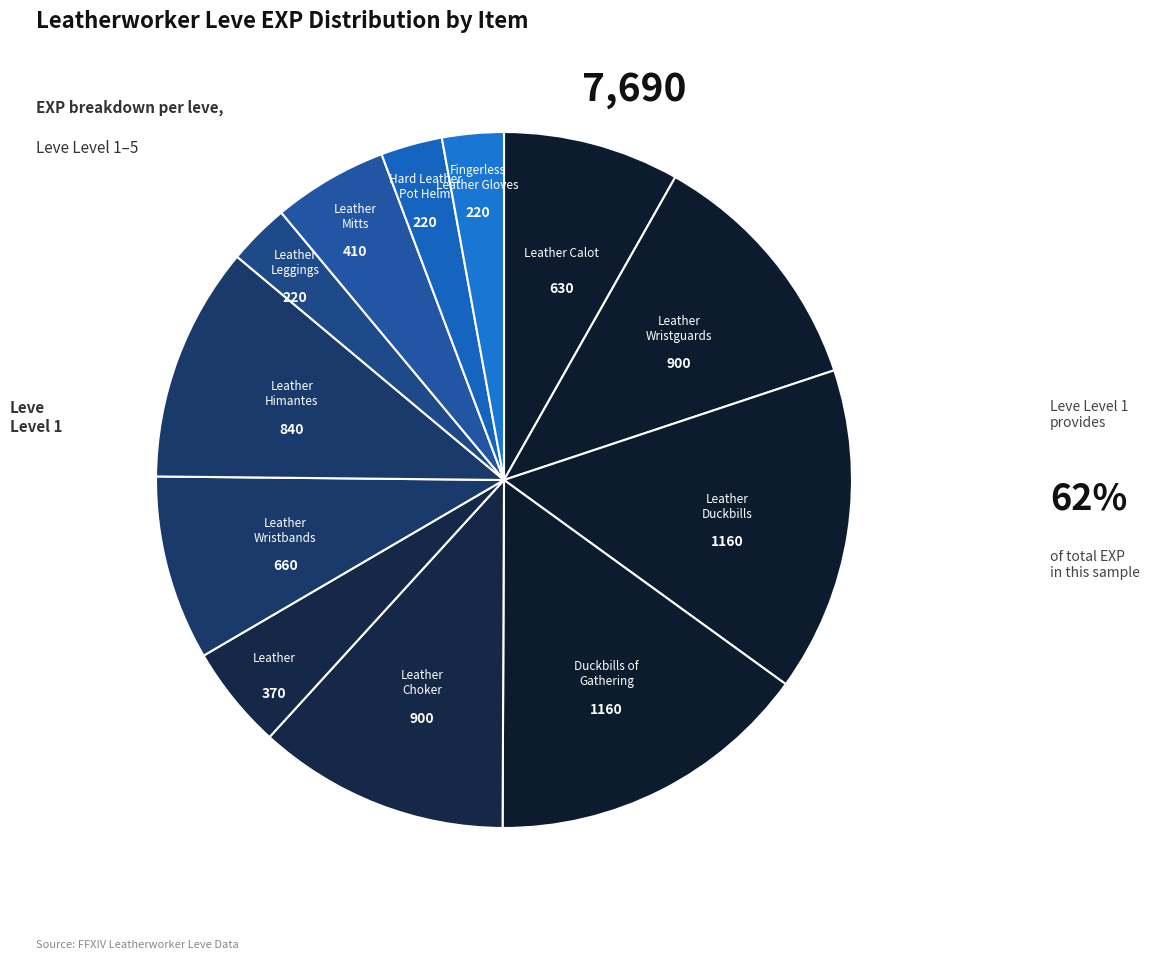

Which has a higher value, Duckbills of Gathering or Fingerless Leather Gloves?

Duckbills of Gathering